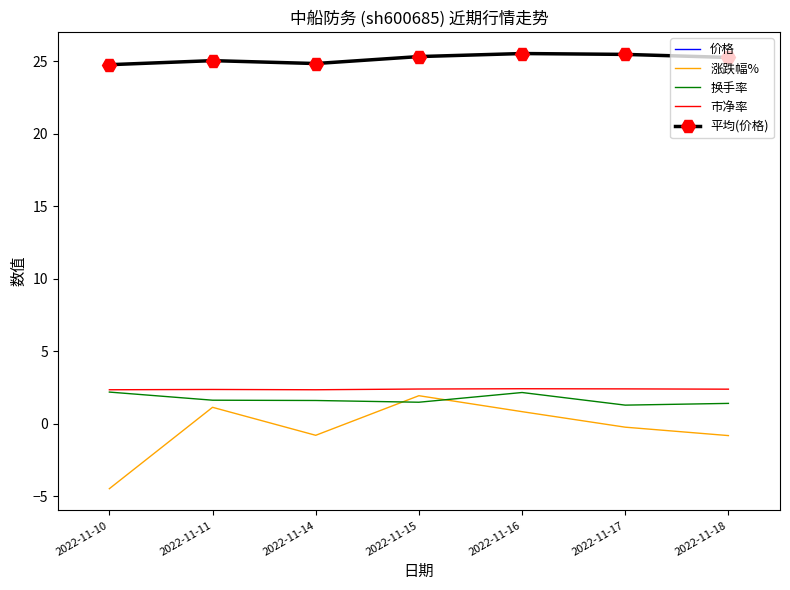

What is the average value of the 价格 series?

25.2